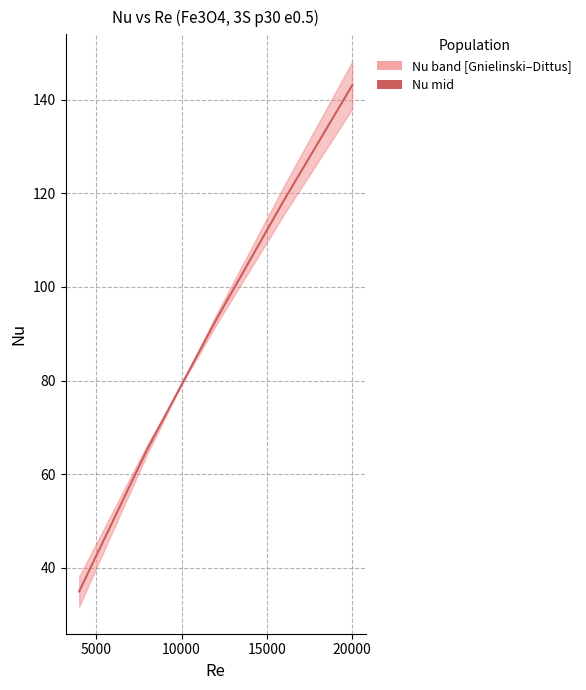

At which label is the value closest to 89?

10000